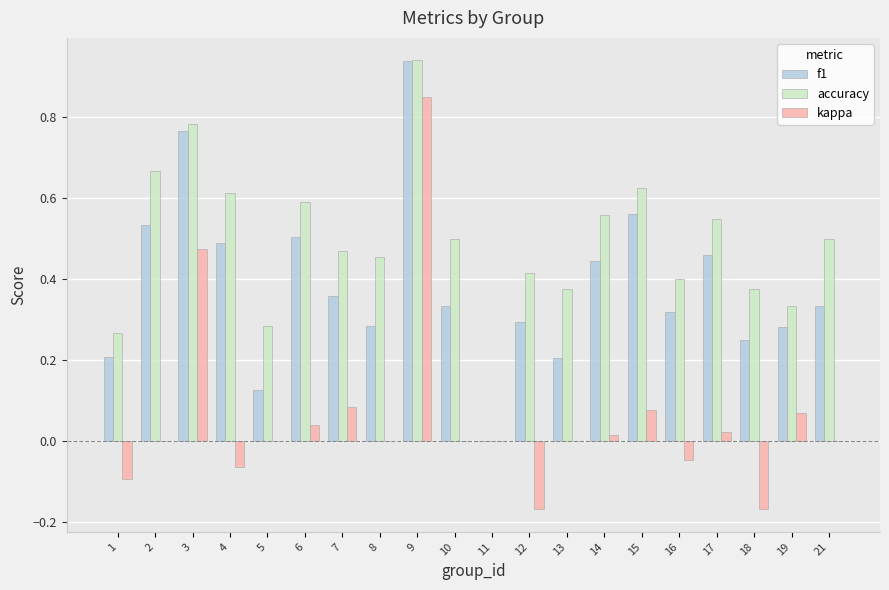

Are the bars grouped side by side (vs. stacked)?

Yes